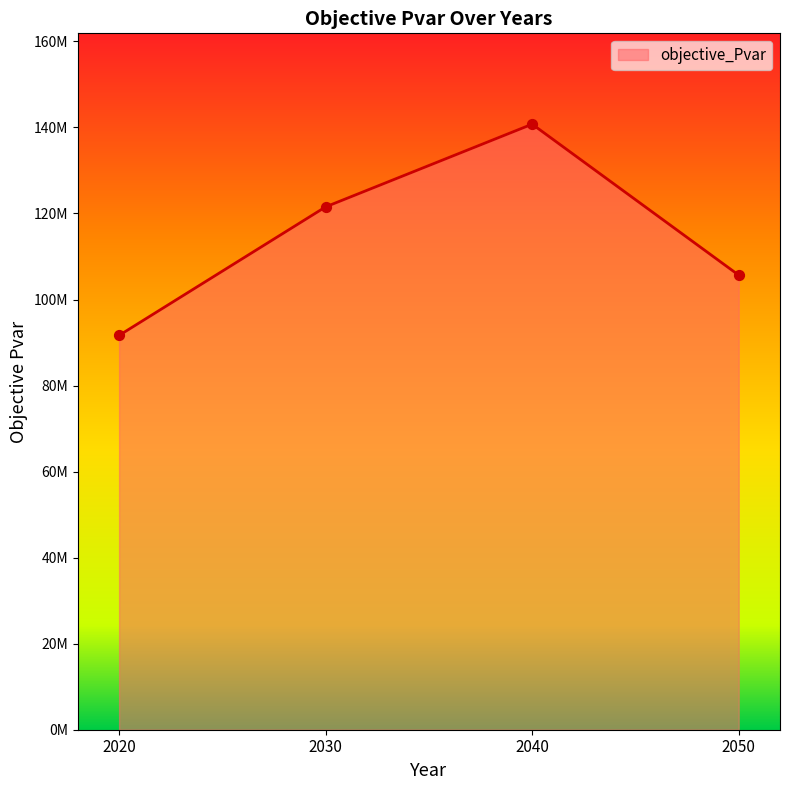

Approximately how many times larger is the value at 2020 compared to 2030?

0.8